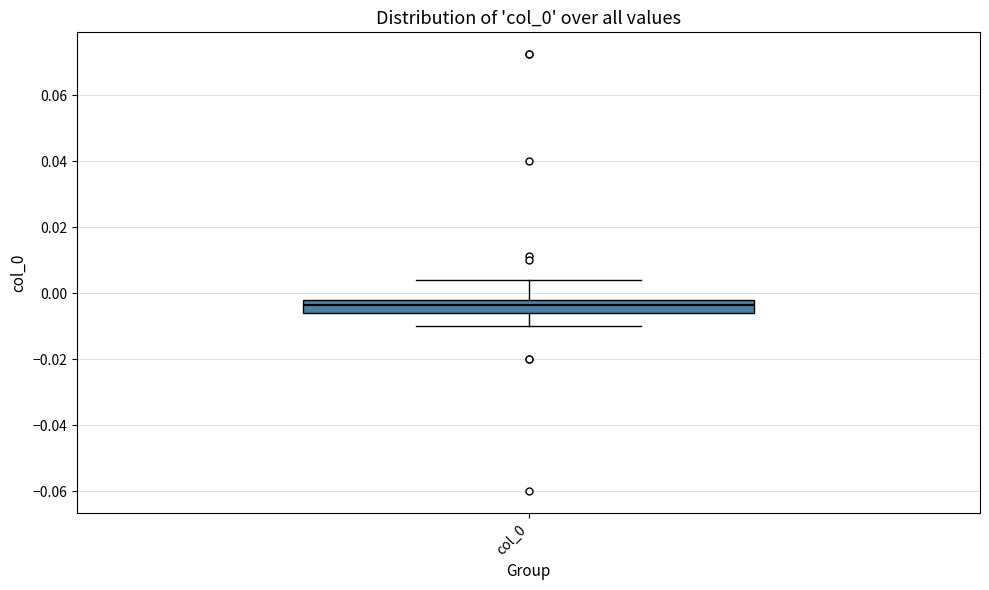

Transcribe this box plot: give where the median line is, the range the box spans, and where the two whiskers end, as read against the y-axis. The values are not printed on the chart, so give them approximately, as read against the axis.

median -0.004, box -0.006 to -0.002, whiskers -0.010 to 0.004